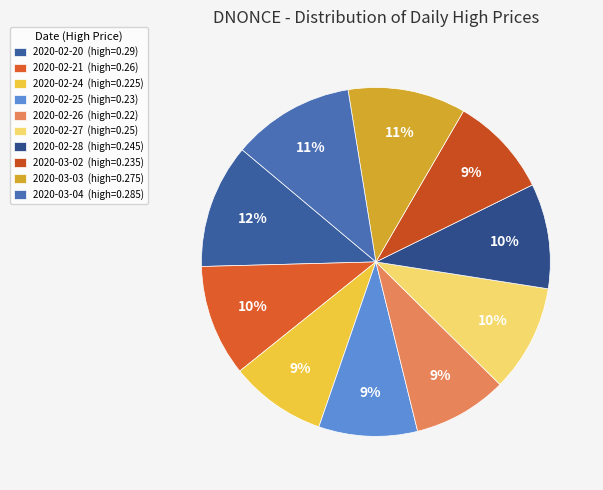

What is the largest slice in the pie chart?

2020-02-20